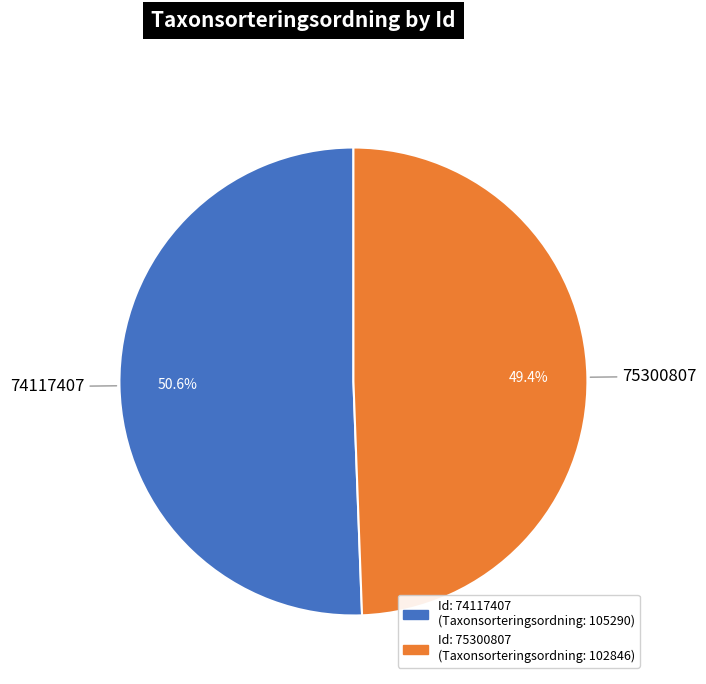

Does any single category account for the majority?

Yes